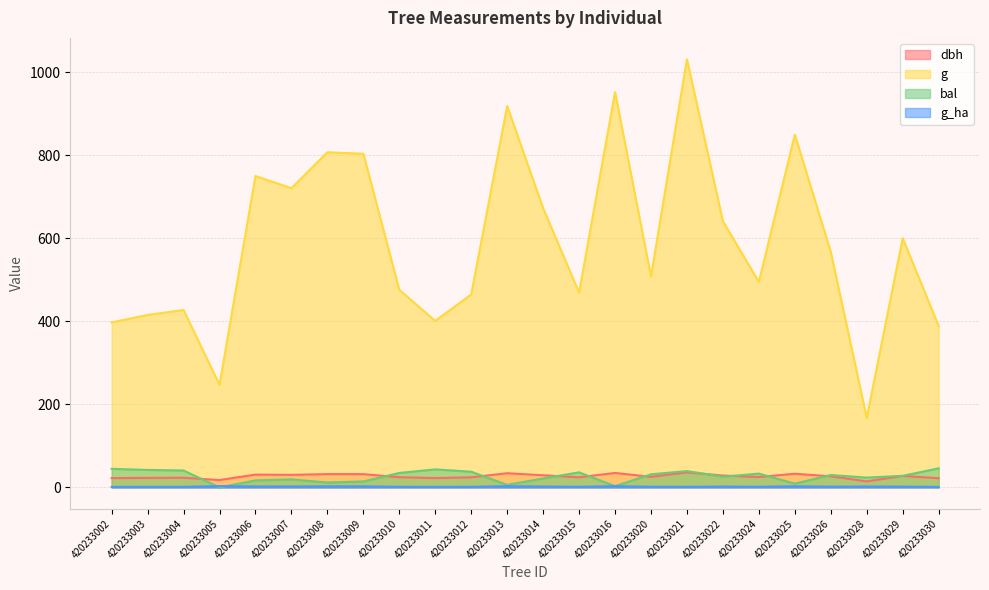

List the labels in order of dbh value, largest first.

420233021, 420233016, 420233013, 420233025, 420233008, 420233009, 420233006, 420233007, 420233014, 420233022, 420233029, 420233026, 420233020, 420233024, 420233010, 420233015, 420233012, 420233004, 420233003, 420233011, 420233002, 420233030, 420233005, 420233028